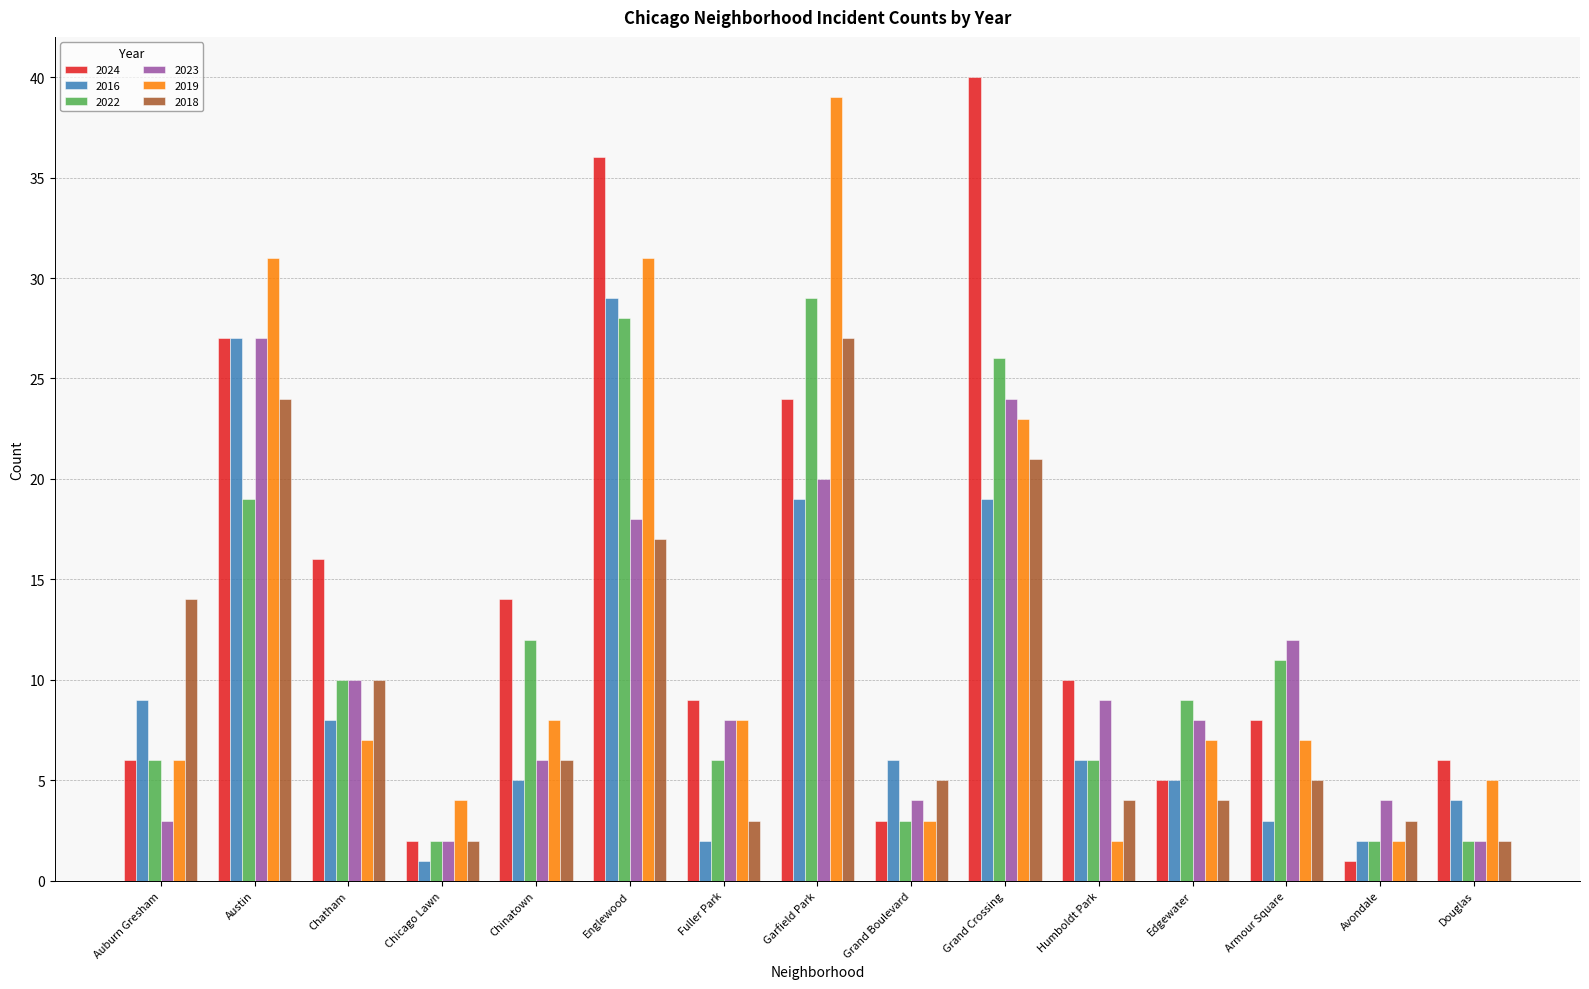

Reading left to right, list all the values displayed in this chart.

2024: Auburn Gresham=6	Austin=27	Chatham=16	Chicago Lawn=2	Chinatown=14	Englewood=36	Fuller Park=9	Garfield Park=24	Grand Boulevard=3	Grand Crossing=40	Humboldt Park=10	Edgewater=5	Armour Square=8	Avondale=1	Douglas=6
2016: Auburn Gresham=9	Austin=27	Chatham=8	Chicago Lawn=1	Chinatown=5	Englewood=29	Fuller Park=2	Garfield Park=19	Grand Boulevard=6	Grand Crossing=19	Humboldt Park=6	Edgewater=5	Armour Square=3	Avondale=2	Douglas=4
2022: Auburn Gresham=6	Austin=19	Chatham=10	Chicago Lawn=2	Chinatown=12	Englewood=28	Fuller Park=6	Garfield Park=29	Grand Boulevard=3	Grand Crossing=26	Humboldt Park=6	Edgewater=9	Armour Square=11	Avondale=2	Douglas=2
2023: Auburn Gresham=3	Austin=27	Chatham=10	Chicago Lawn=2	Chinatown=6	Englewood=18	Fuller Park=8	Garfield Park=20	Grand Boulevard=4	Grand Crossing=24	Humboldt Park=9	Edgewater=8	Armour Square=12	Avondale=4	Douglas=2
2019: Auburn Gresham=6	Austin=31	Chatham=7	Chicago Lawn=4	Chinatown=8	Englewood=31	Fuller Park=8	Garfield Park=39	Grand Boulevard=3	Grand Crossing=23	Humboldt Park=2	Edgewater=7	Armour Square=7	Avondale=2	Douglas=5
2018: Auburn Gresham=14	Austin=24	Chatham=10	Chicago Lawn=2	Chinatown=6	Englewood=17	Fuller Park=3	Garfield Park=27	Grand Boulevard=5	Grand Crossing=21	Humboldt Park=4	Edgewater=4	Armour Square=5	Avondale=3	Douglas=2